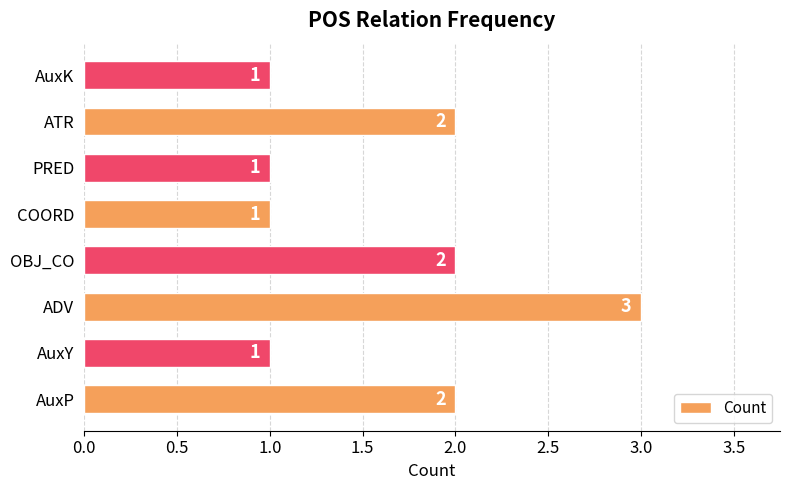

What is the change in value from AuxY to ATR?

+1